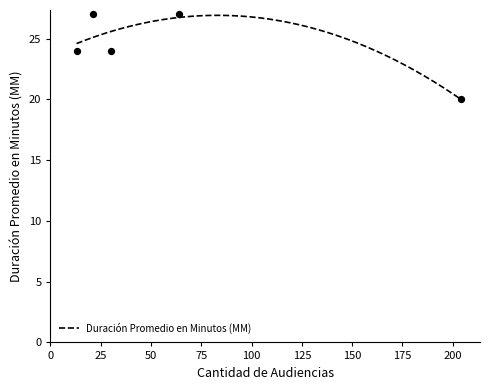

What is the maximum value for Duración Promedio en Minutos (MM)?

26.9